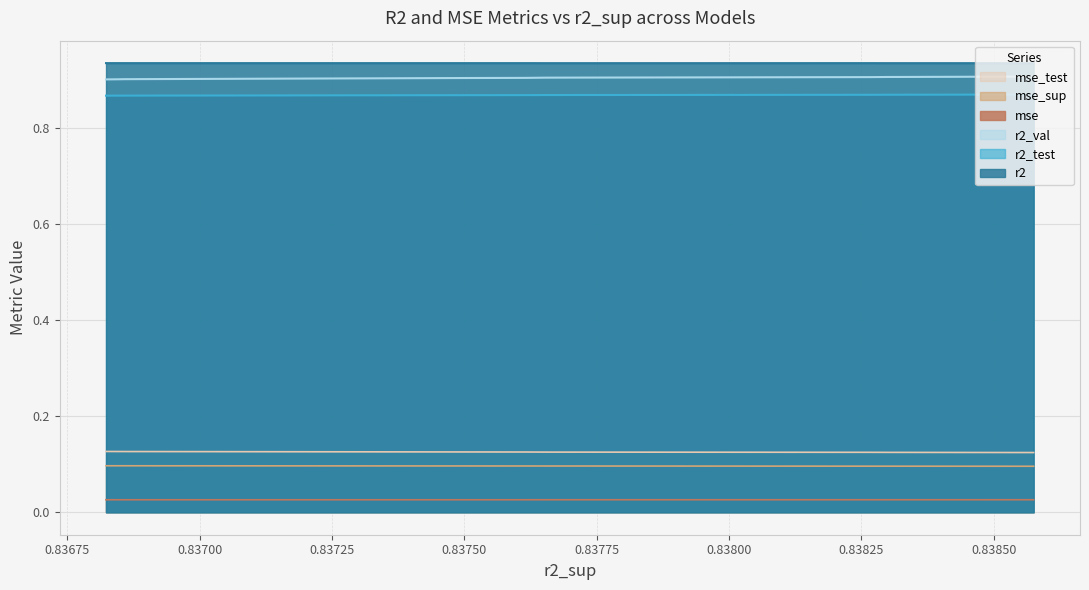

True or false: mse_sup and mse_test cross at least once.

False